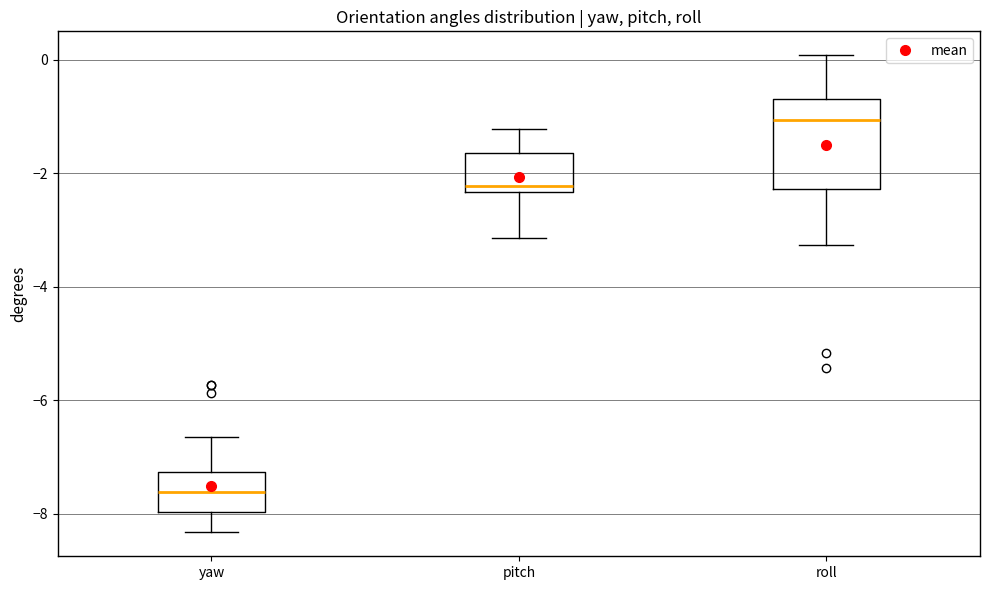

Reading left to right, read every box against the y-axis: the position of its median line, the range the box covers, and the ends of its whiskers. The values are not printed on the chart, so give them approximately, as read against the axis.

yaw: median -7.6, box -8.0 to -7.2, whiskers -8.4 to -6.6
pitch: median -2.2, box -2.4 to -1.6, whiskers -3.2 to -1.2
roll: median -1.0, box -2.2 to -0.6, whiskers -3.2 to 0.0